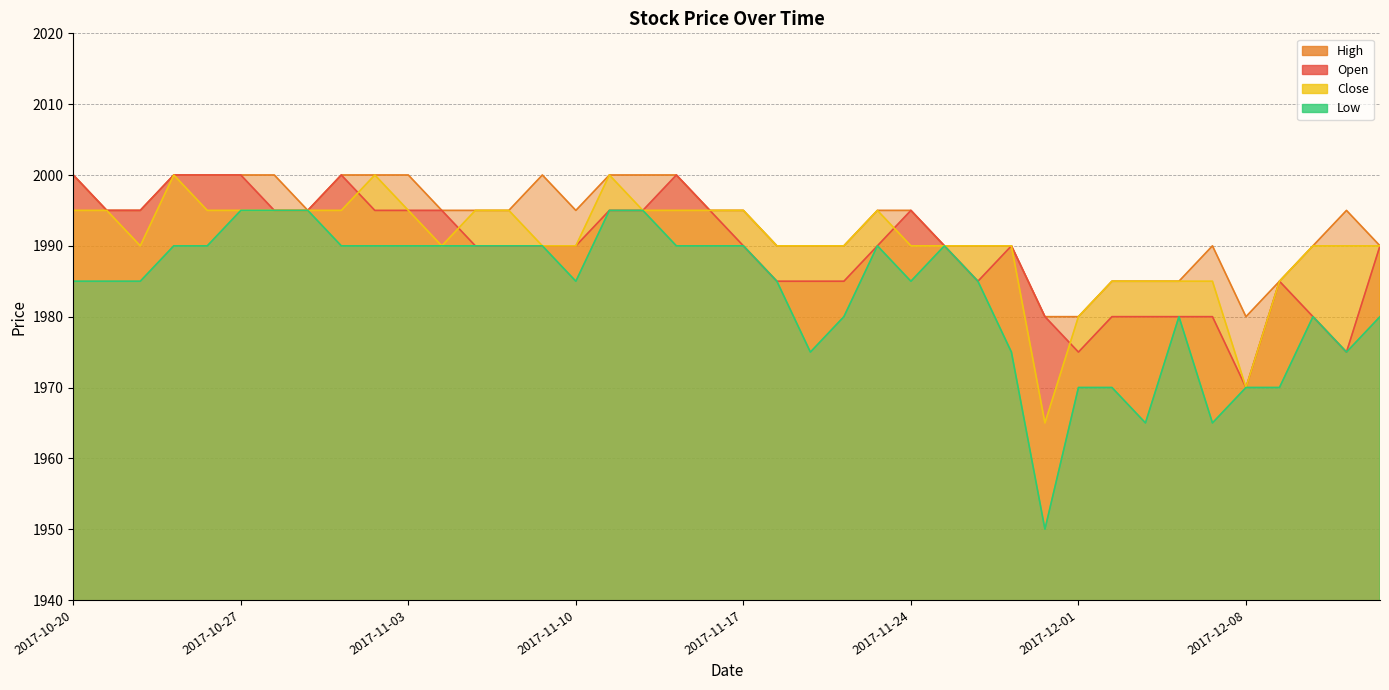

How many distinct data groups are displayed?

4